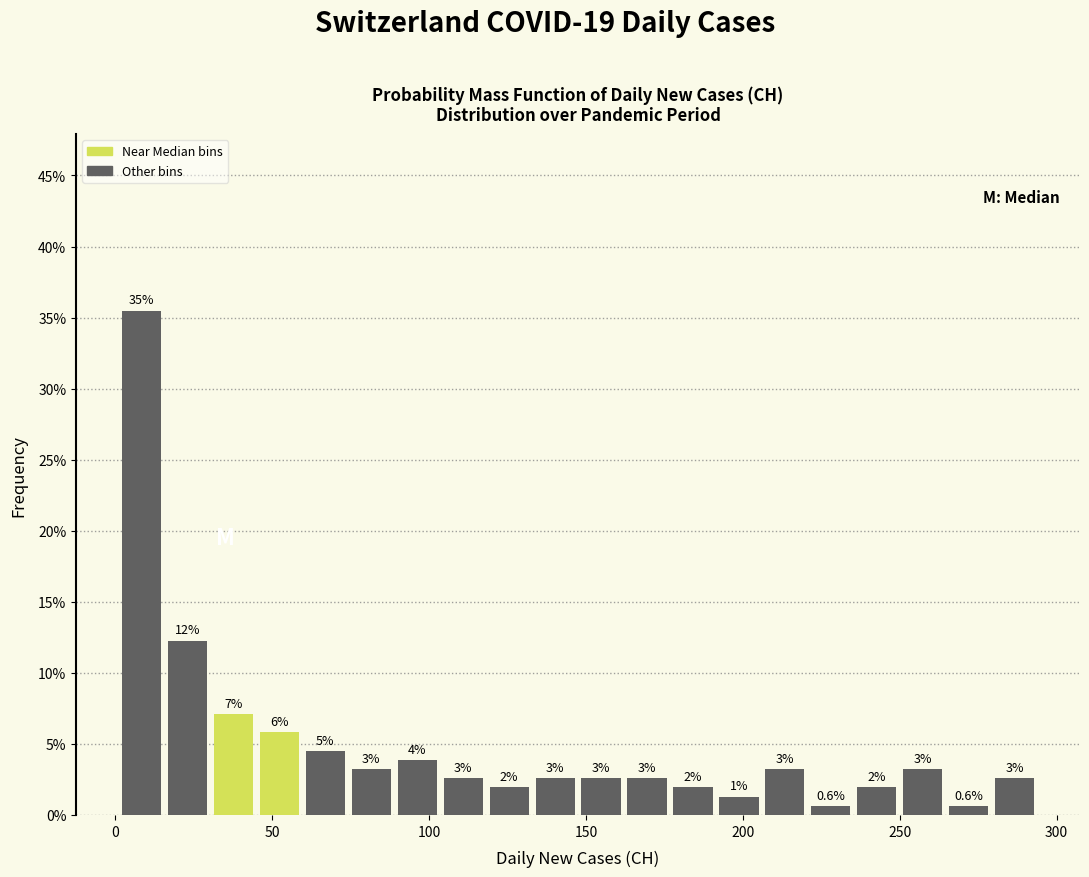

Around what value on the x-axis is the tallest bar? Give the approximate position of its centre, as read against the axis.

10